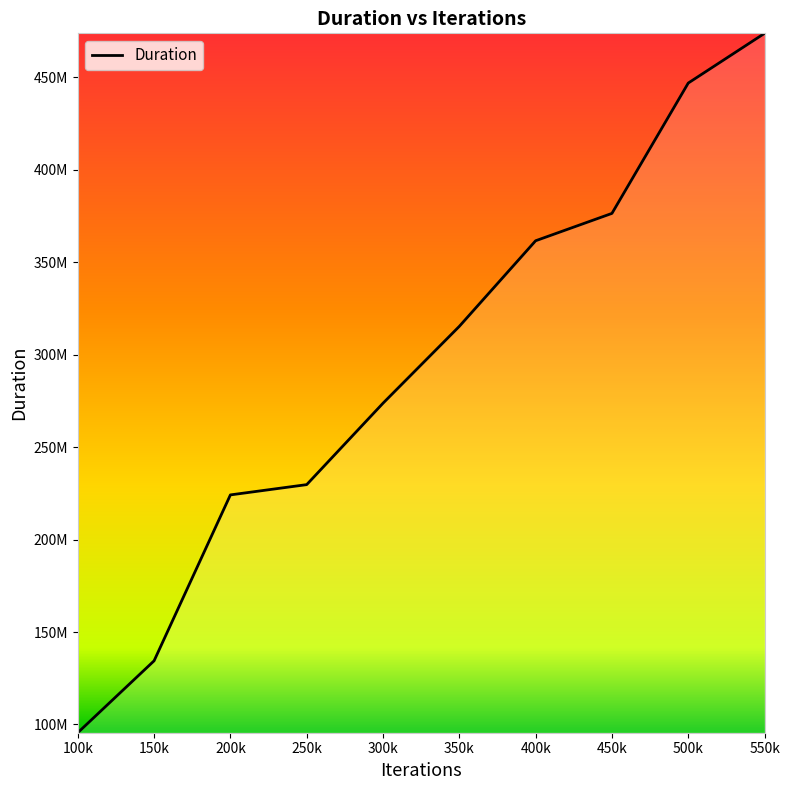

Does the chart display data point markers on the line(s)?

No